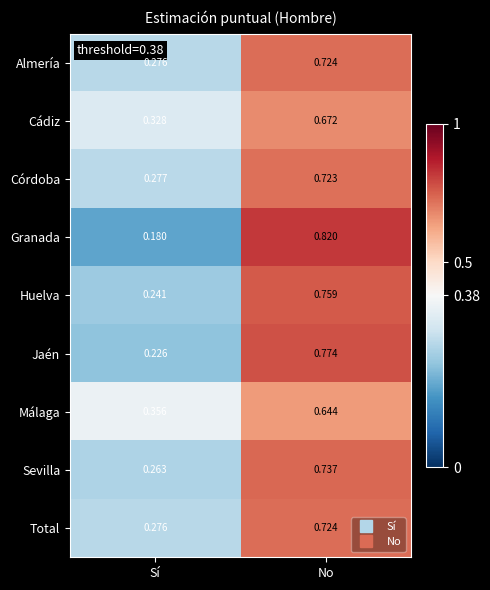

Where is Málaga nearest to the value 0?

Sí